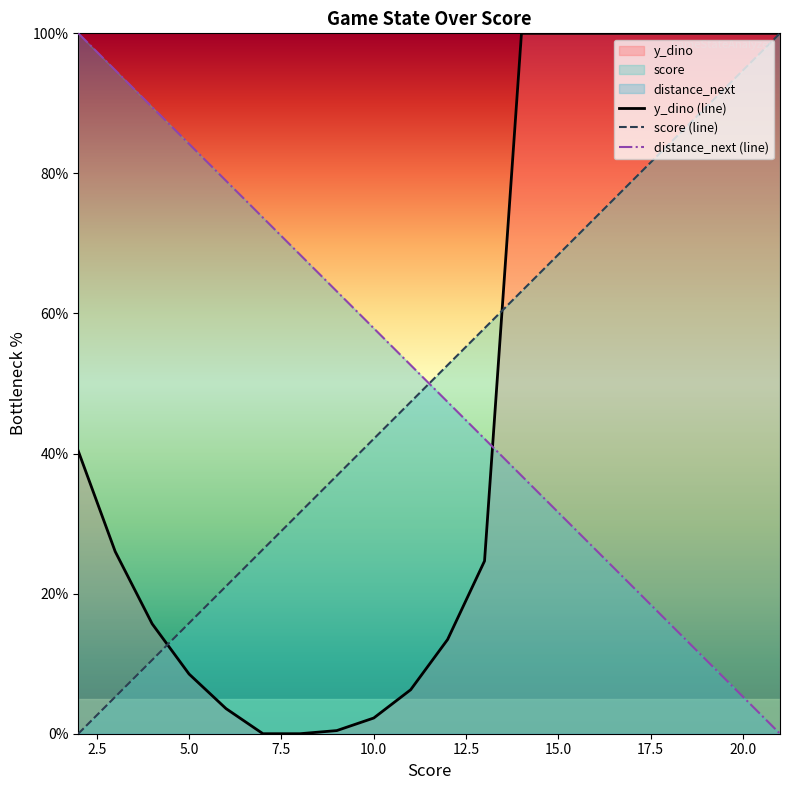

True or false: score (line) and distance_next (line) intersect in this chart.

True